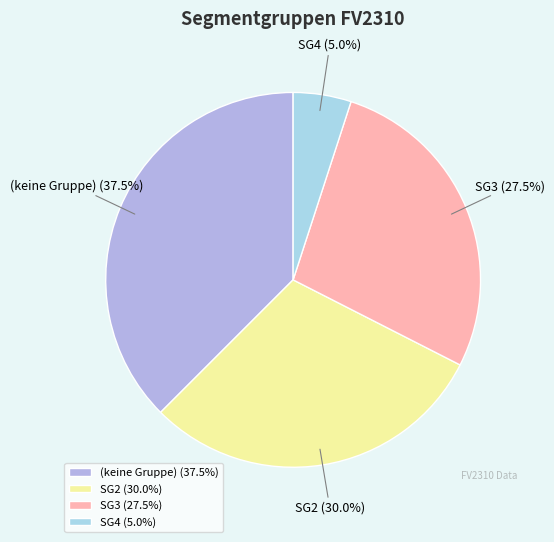

Rank the categories by value from highest to lowest.

(keine Gruppe) (37.5%), SG2 (30.0%), SG3 (27.5%), SG4 (5.0%)